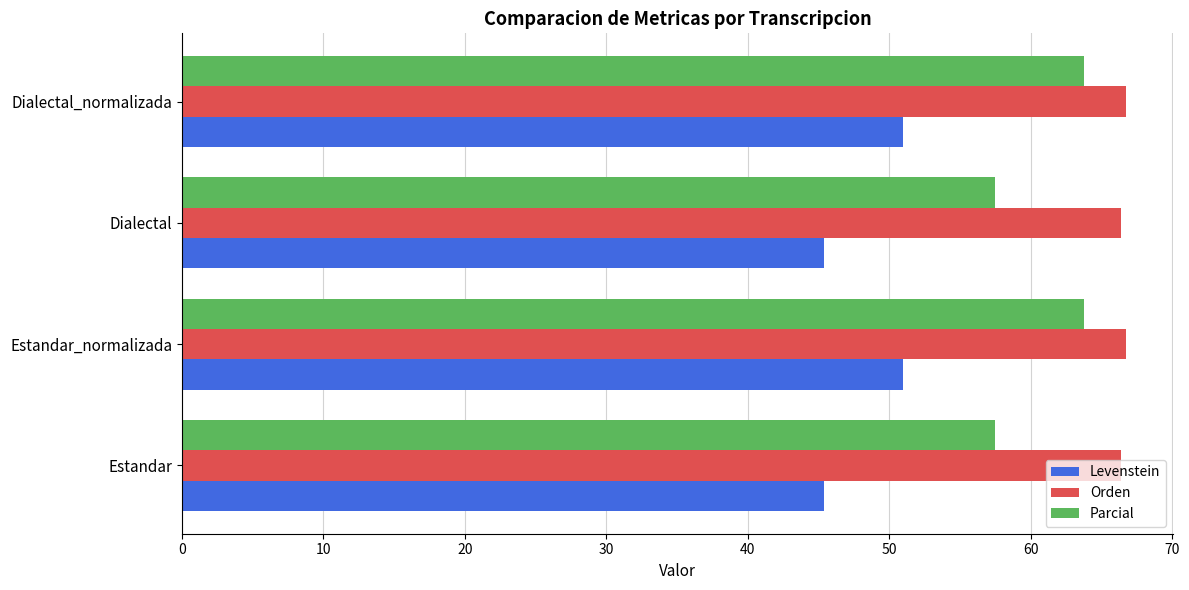

Which series has the largest range (max minus min)?

Parcial